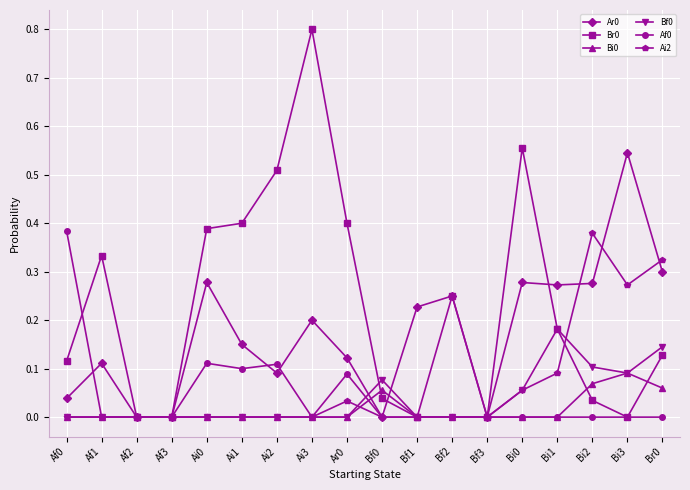

At which category does Br0 reach its first local peak?

Af1